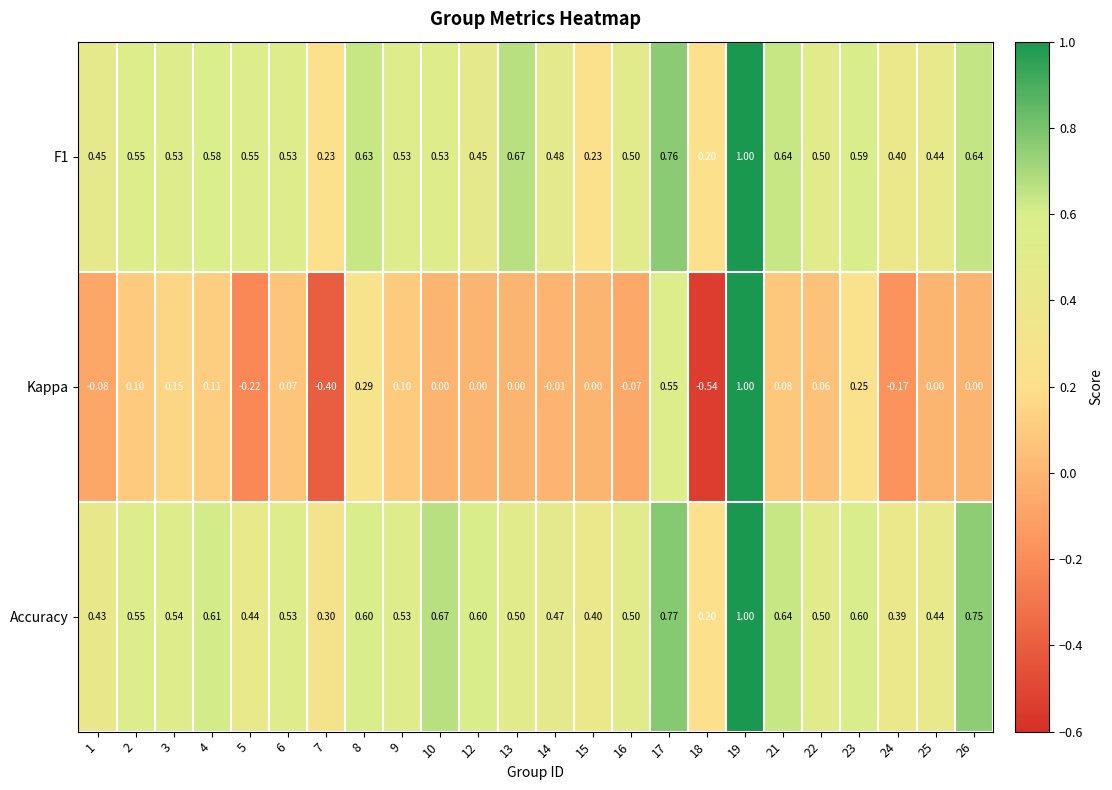

Which series changed the most between 4 and 22?

Accuracy